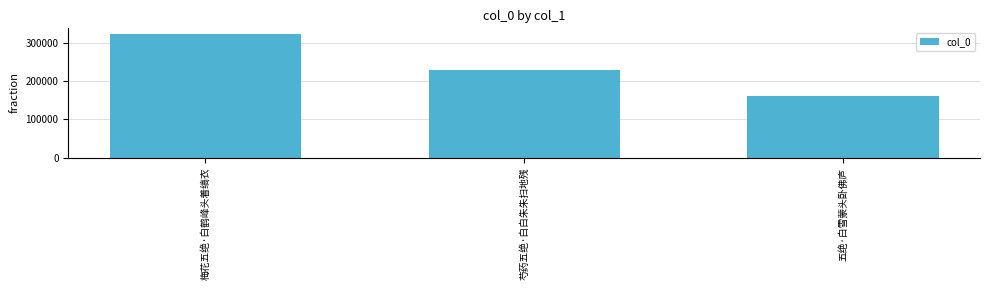

Between 五绝·白雪蒙头卧佛庐 and 芍药五绝·白白朱朱扫地残, which is larger?

芍药五绝·白白朱朱扫地残